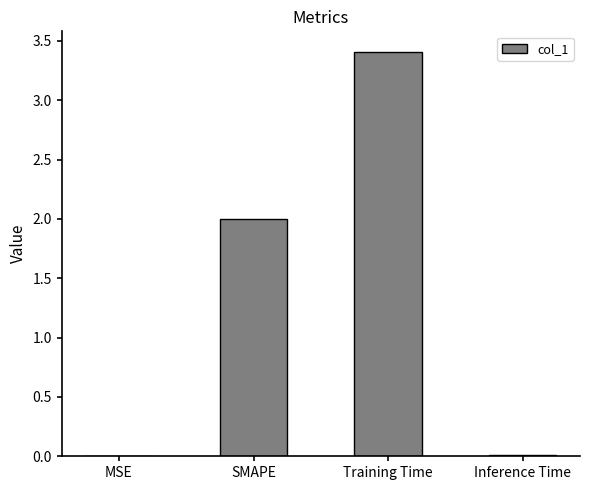

What is the sum of all values?

5.4